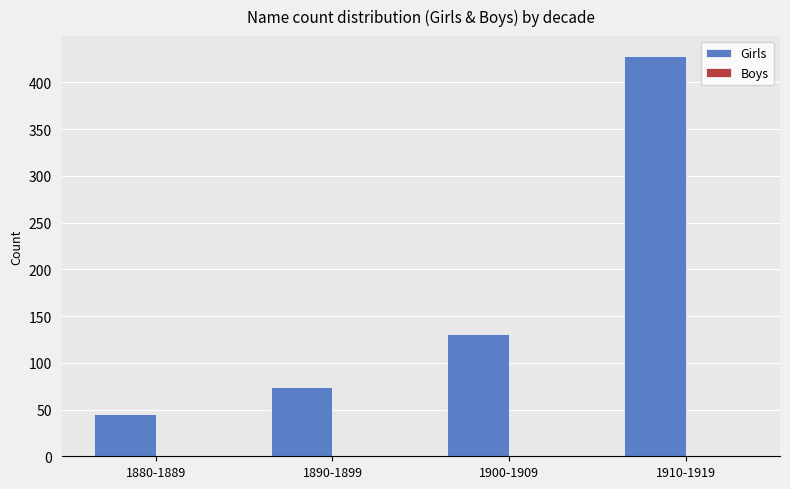

What is the difference between the maximum and minimum values?

383